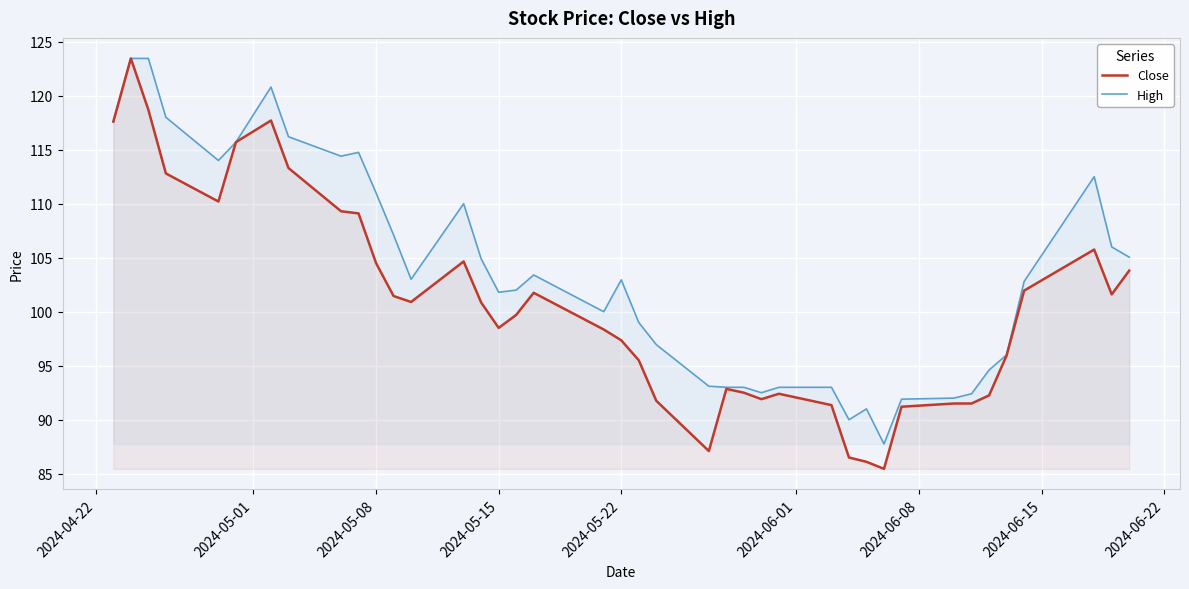

List the series in order of their peak value, highest first.

Close, High